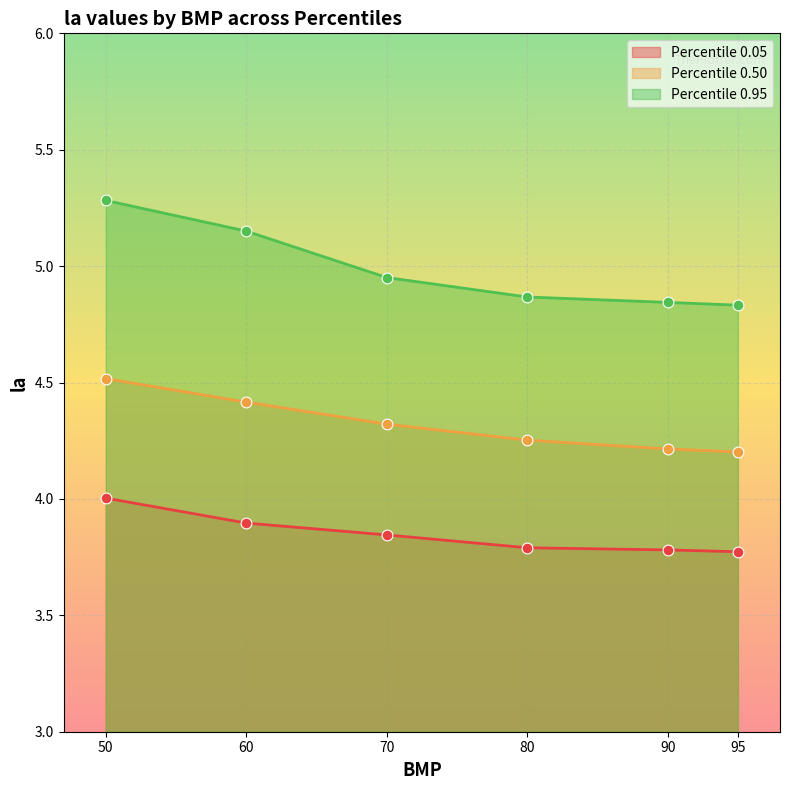

Which series reaches the minimum Y coordinate?

Percentile 0.05